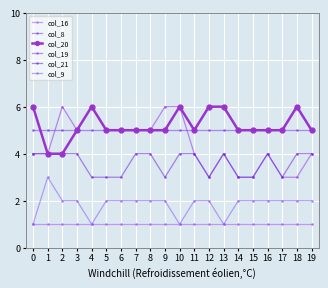

How many data points does each series have?

20